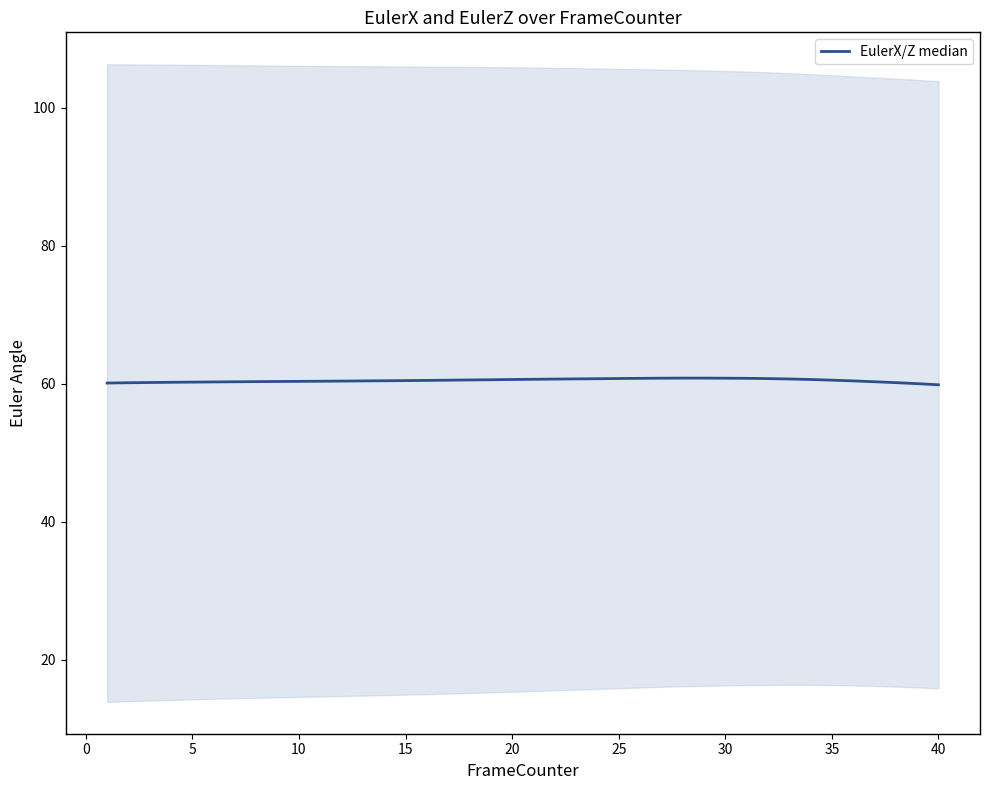

The value at 35 is 60.4. True or false?

True